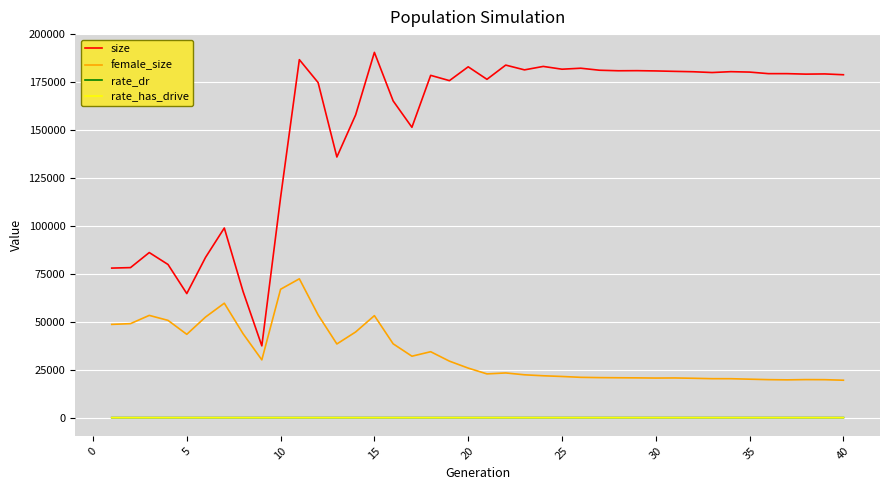

True or false: rate_has_drive and female_size cross at least once.

False